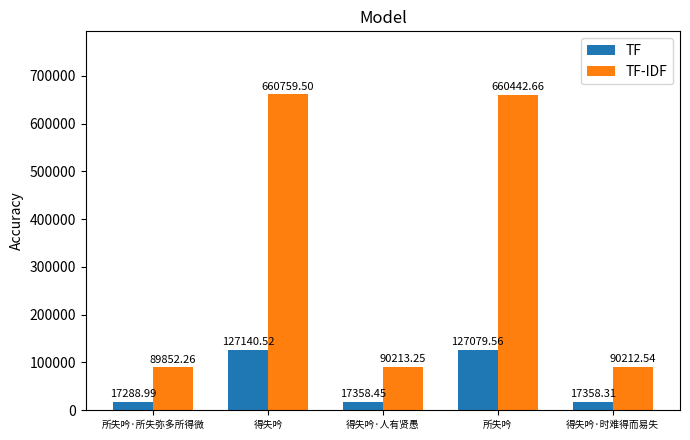

At which category is the sum across all series the highest?

得失吟